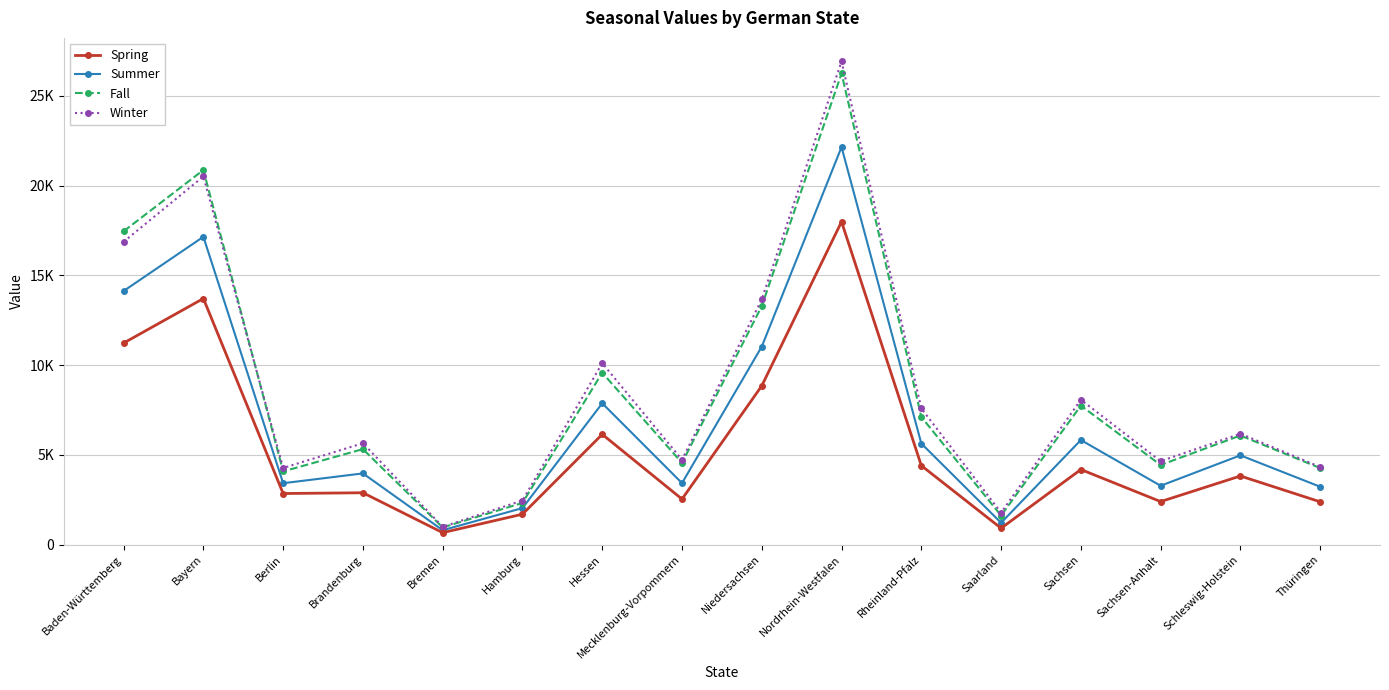

Does the chart have visible grid lines?

Yes